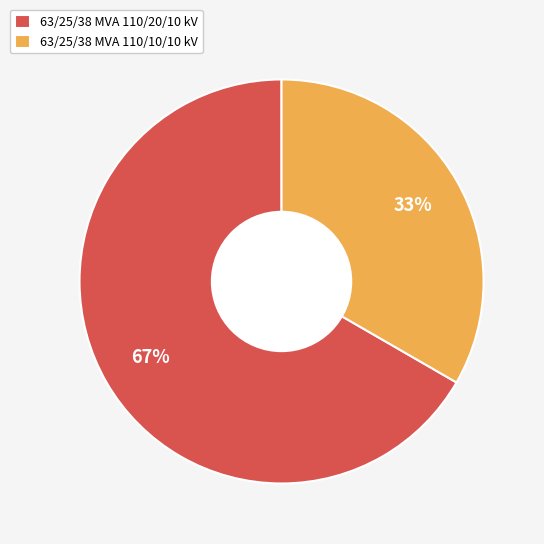

How many slices are in this pie chart?

2